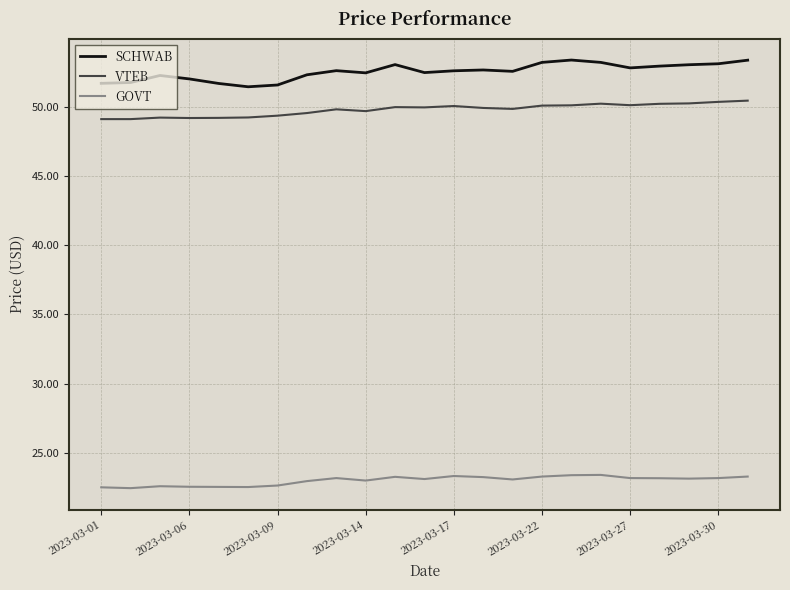

What is the difference between the maximum and minimum values in the GOVT series?

1.0